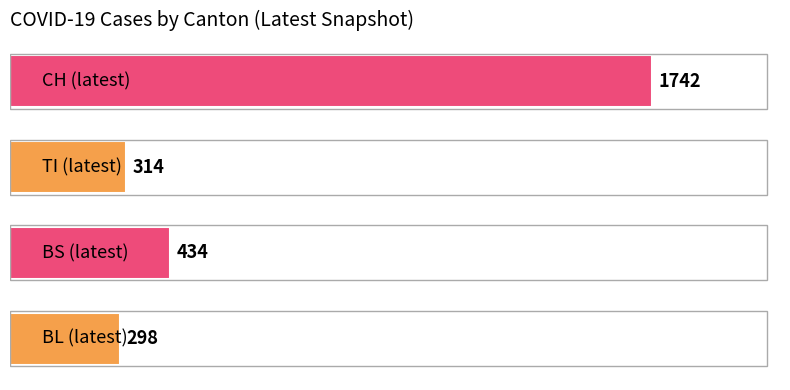

What is the smallest value displayed?

298